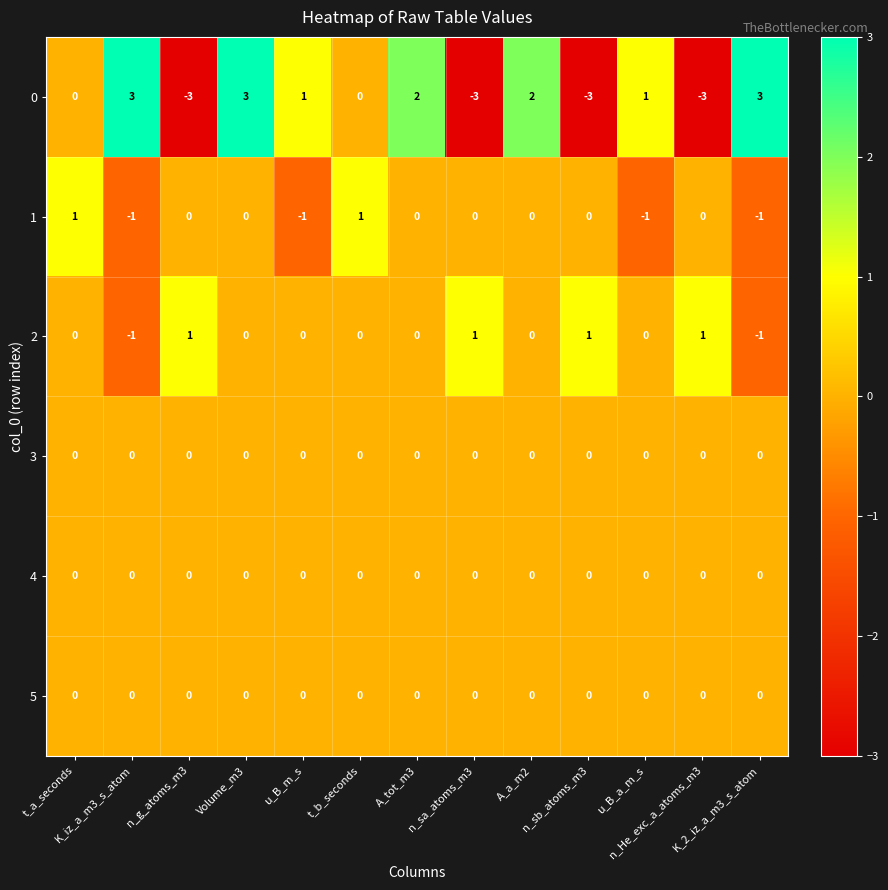

What is the smallest value displayed?

-3